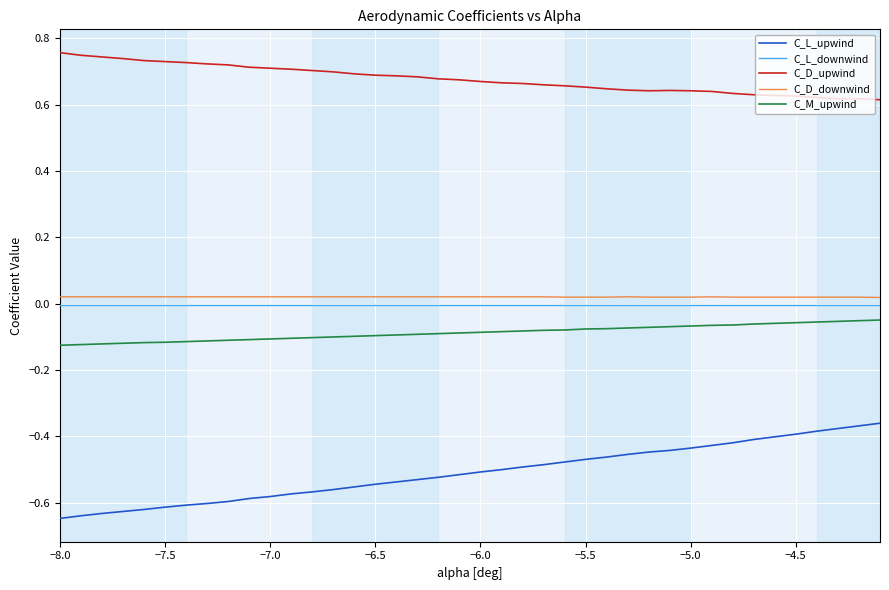

True or false: C_D_upwind and C_M_upwind cross at least once.

False